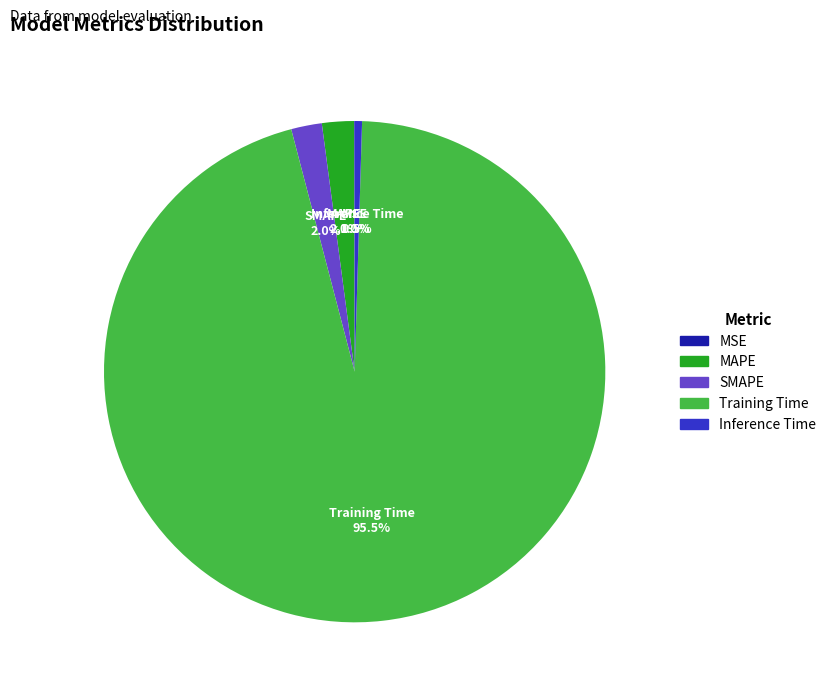

Which slice is the largest?

Training Time